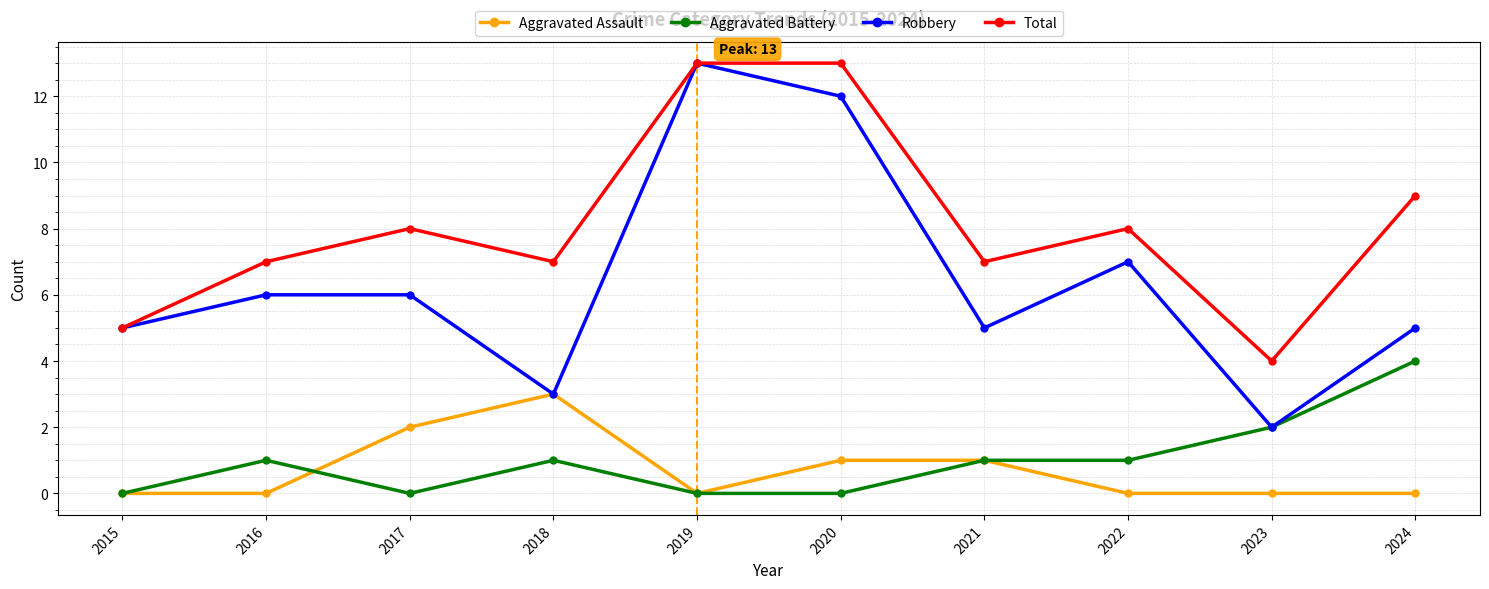

What are all the series names shown in the legend?

Aggravated Assault, Aggravated Battery, Robbery, Total